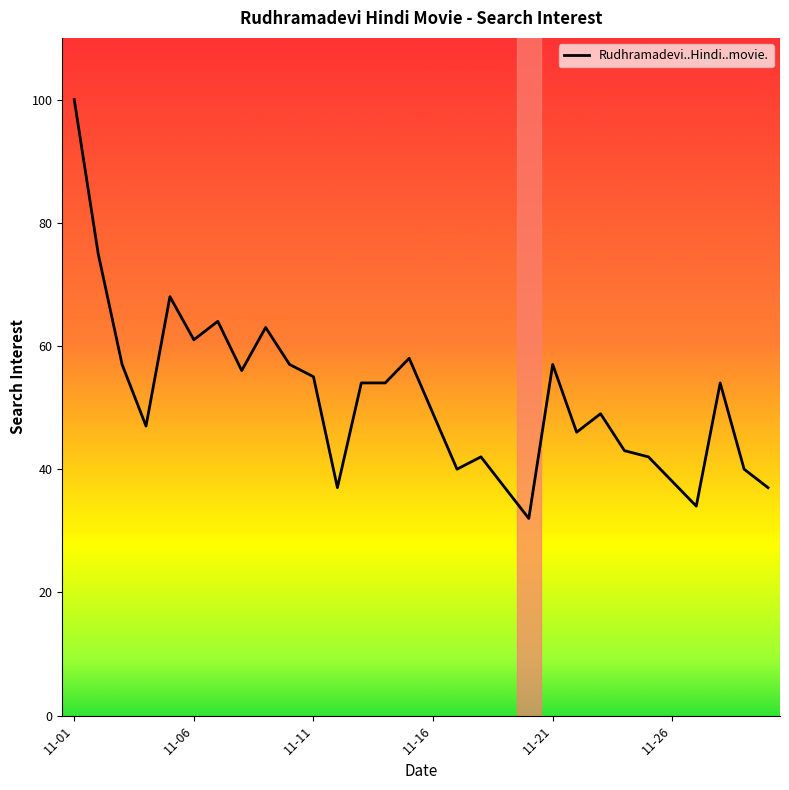

What is the minimum value shown in the chart?

32